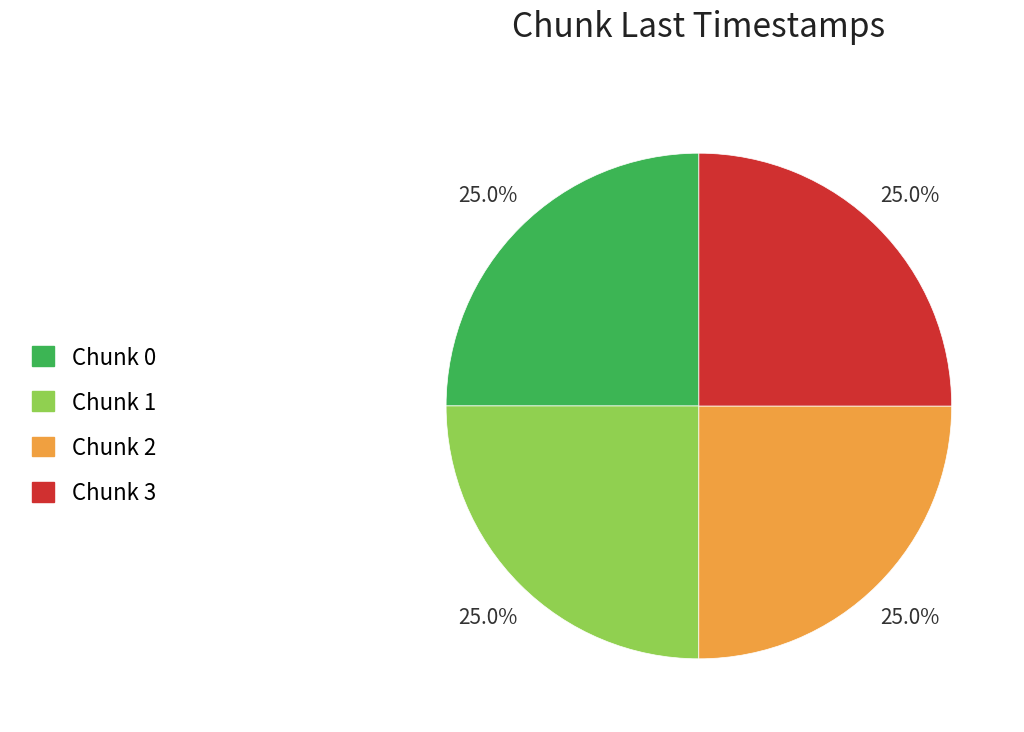

What percentage do Chunk 3 and Chunk 2 together represent?

50.0%